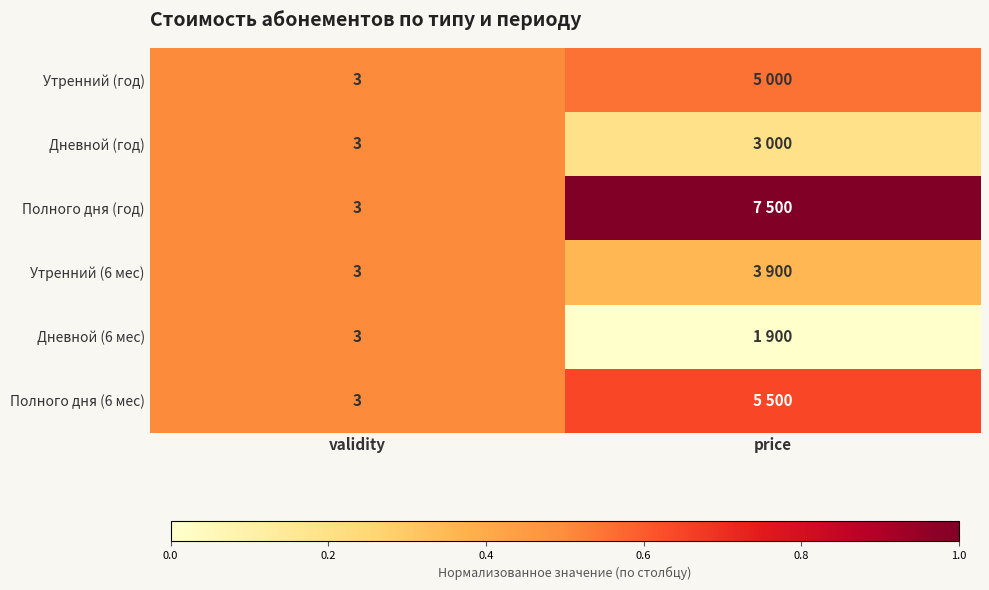

At which category is the sum across all series the highest?

validity